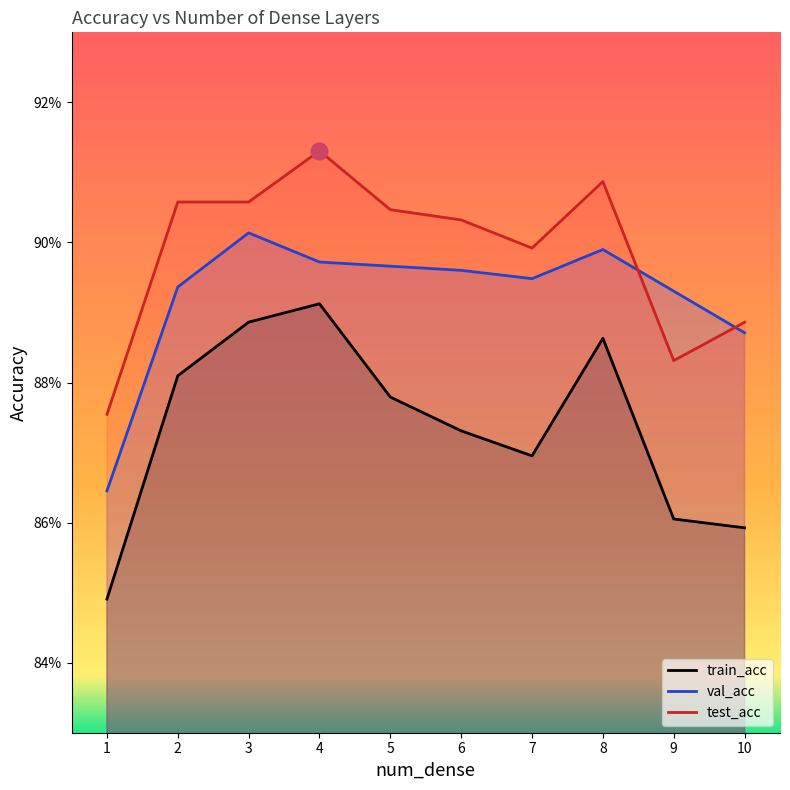

Which label corresponds to the largest value in the chart?

4